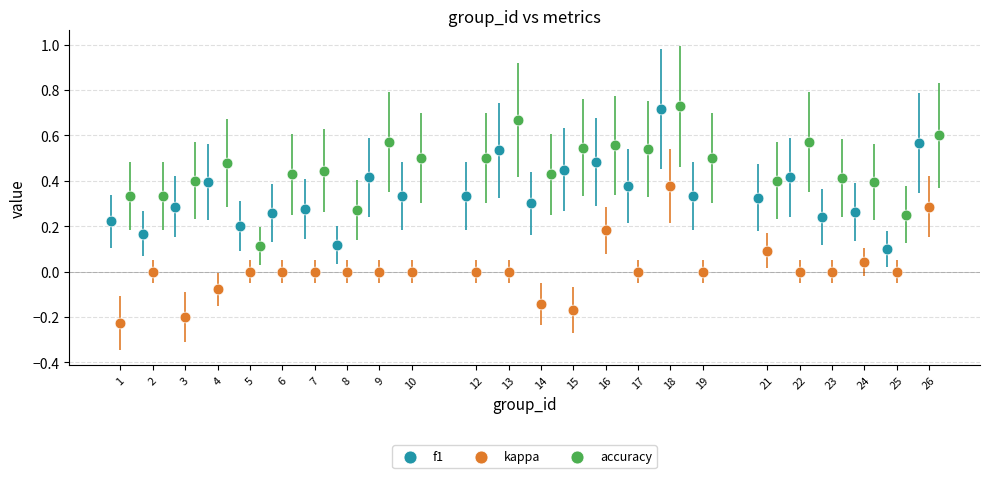

Which series reaches the minimum Y coordinate?

kappa